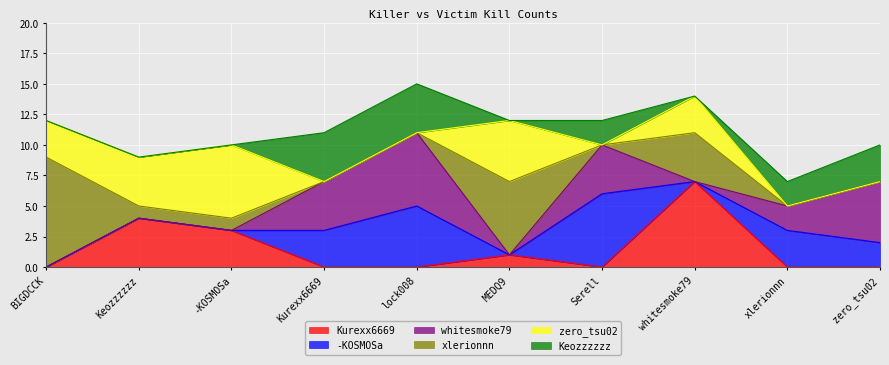

What is the sum of the -KOSMOSa values at Serell and Kurexx6669?

9